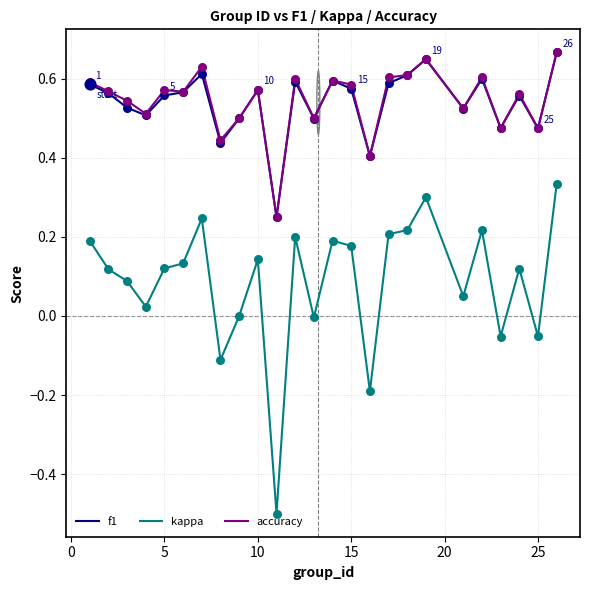

What is the smallest value displayed?

-0.5